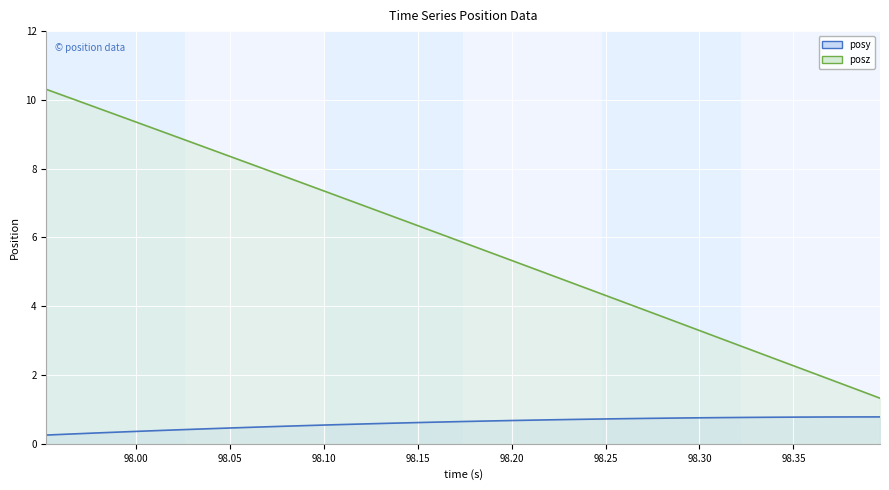

The posy series shows 1.1 at 24. True or false?

False